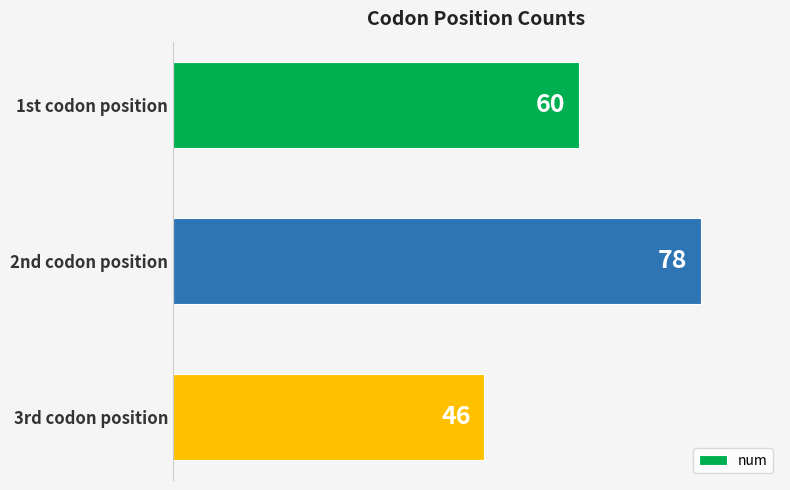

What position from the top is 1st codon position?

1